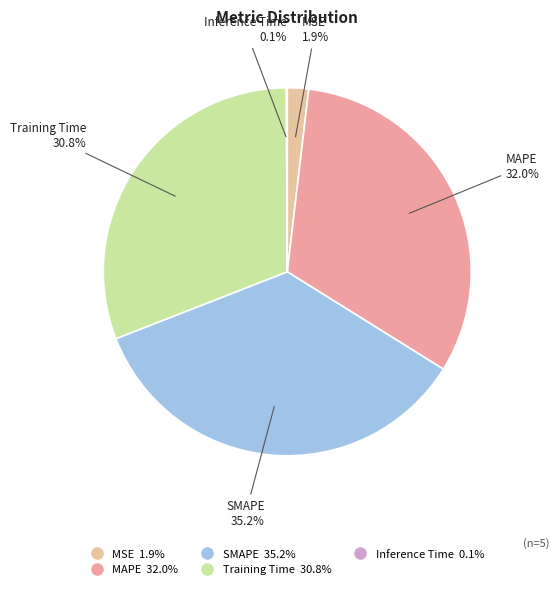

To the nearest percent, what is the difference between the MSE and Training Time slice percentages?

29%